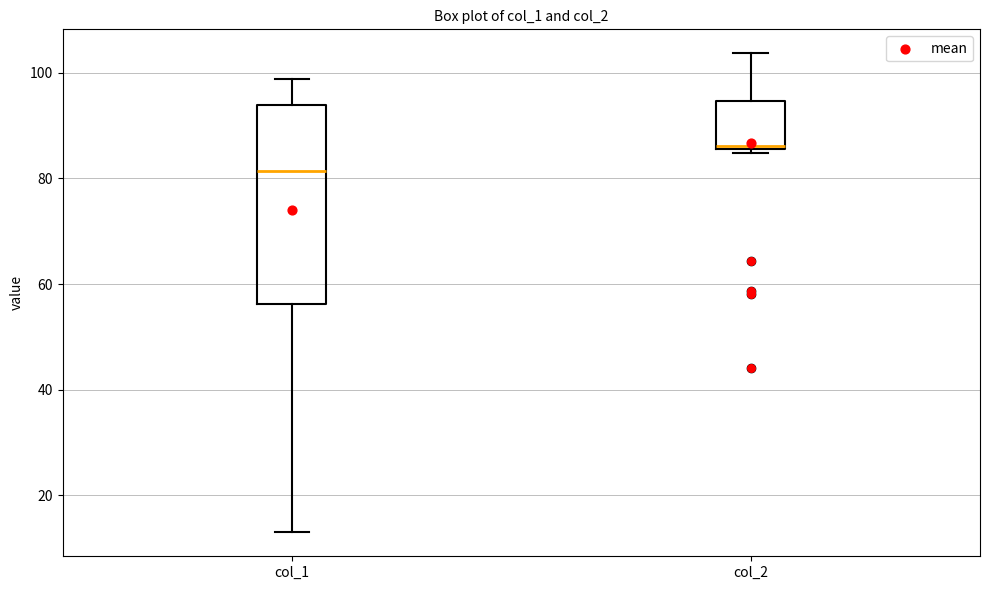

Reading left to right, read every box against the y-axis: the position of its median line, the range the box covers, and the ends of its whiskers. The values are not printed on the chart, so give them approximately, as read against the axis.

col_1: median 82, box 56 to 94, whiskers 14 to 98
col_2: median 86 (just above the box's lower edge), box 86 to 94, whiskers 84 to 104